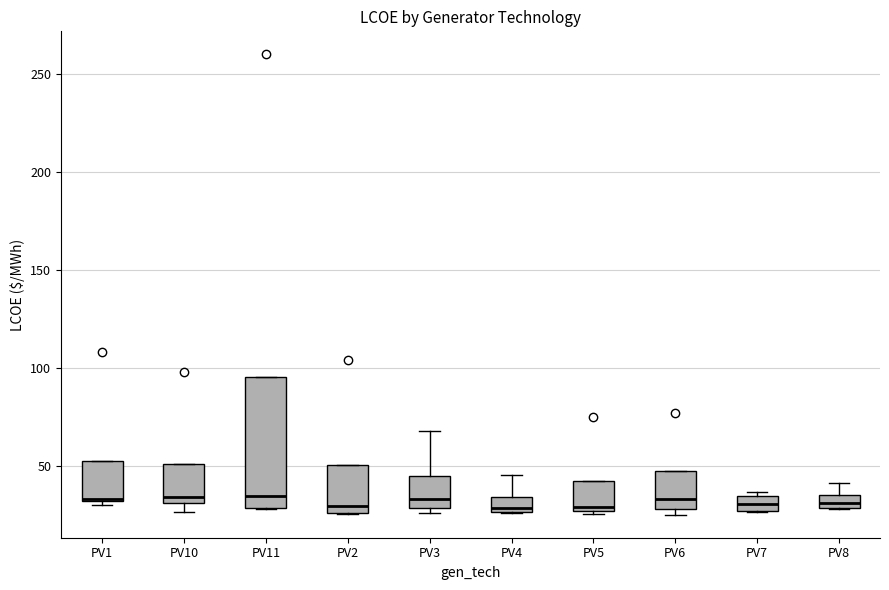

Which box is the tallest, from its lower edge to its upper edge?

PV11